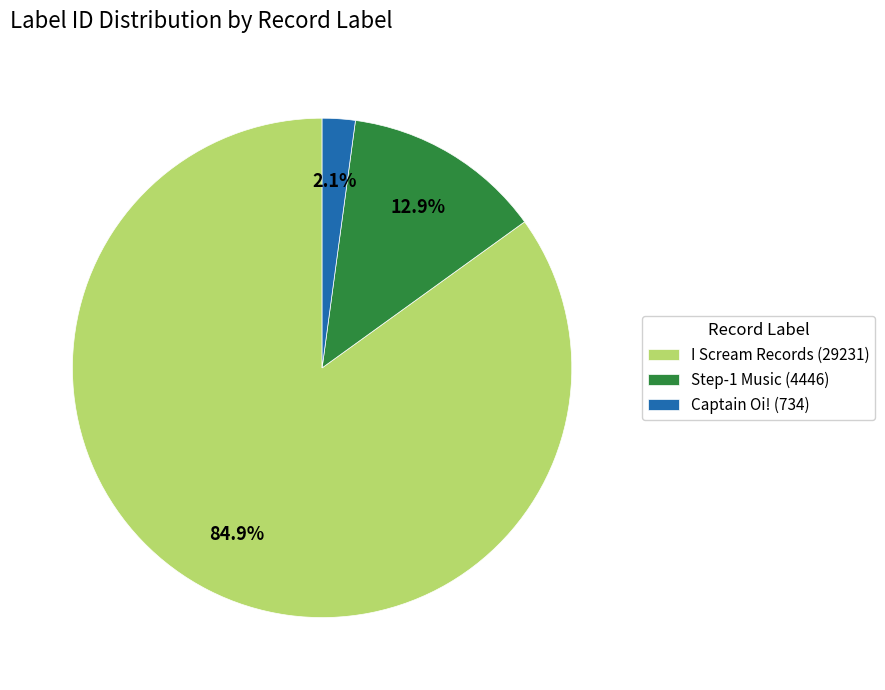

To the nearest percent, what is the difference between the Step-1 Music (4446) and Captain Oi! (734) slice percentages?

11%